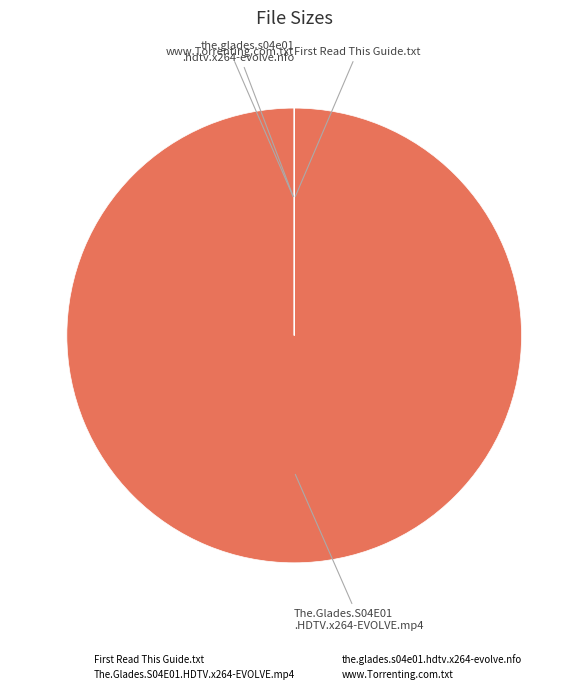

Is The.Glades.S04E01.HDTV.x264-EVOLVE.mp4 the majority of the pie?

Yes